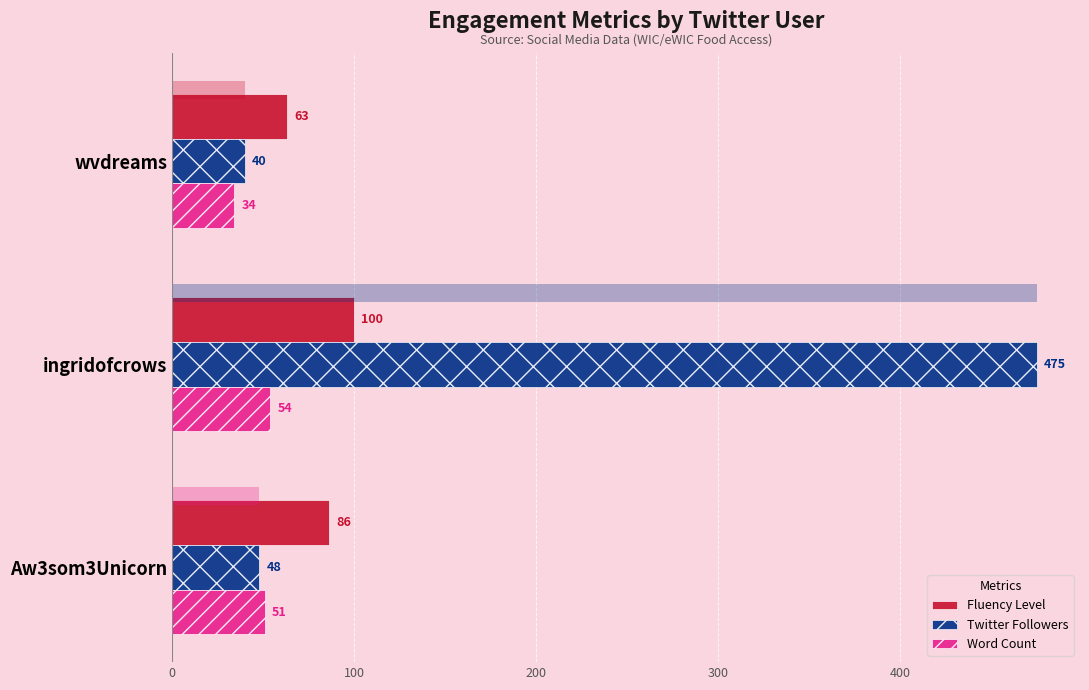

What is the value of the Fluency Level bar at the 2nd from the left?

100